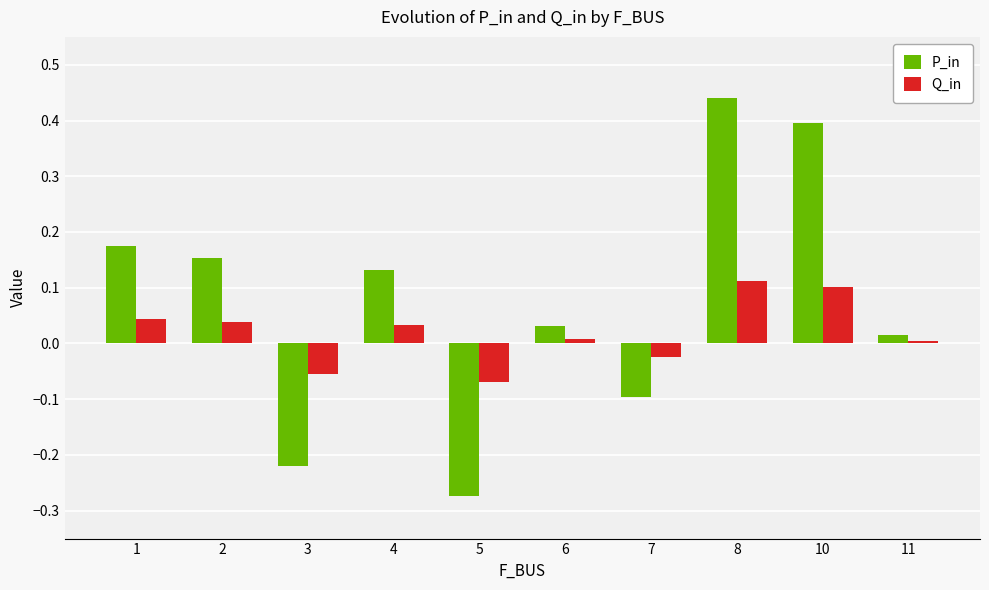

How many data points does each series have?

10